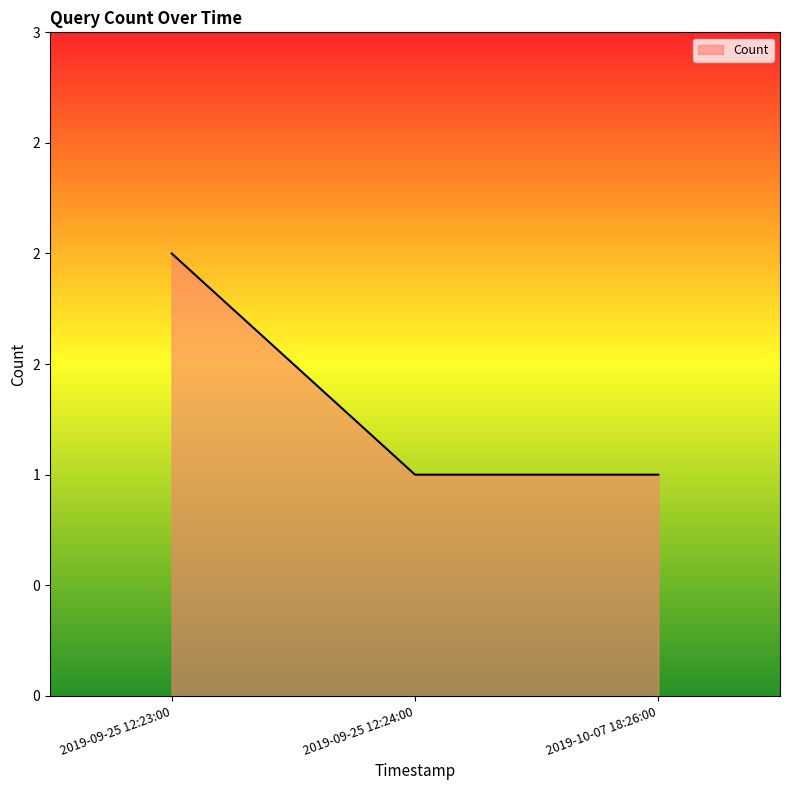

The value at 2019-10-07 18:26:00 is 1. True or false?

True